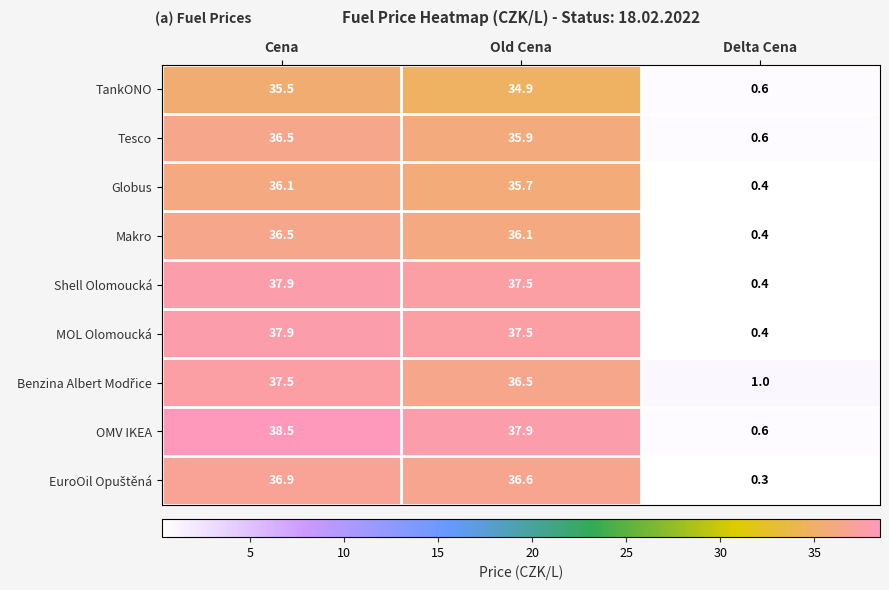

How many distinct data groups are displayed?

9